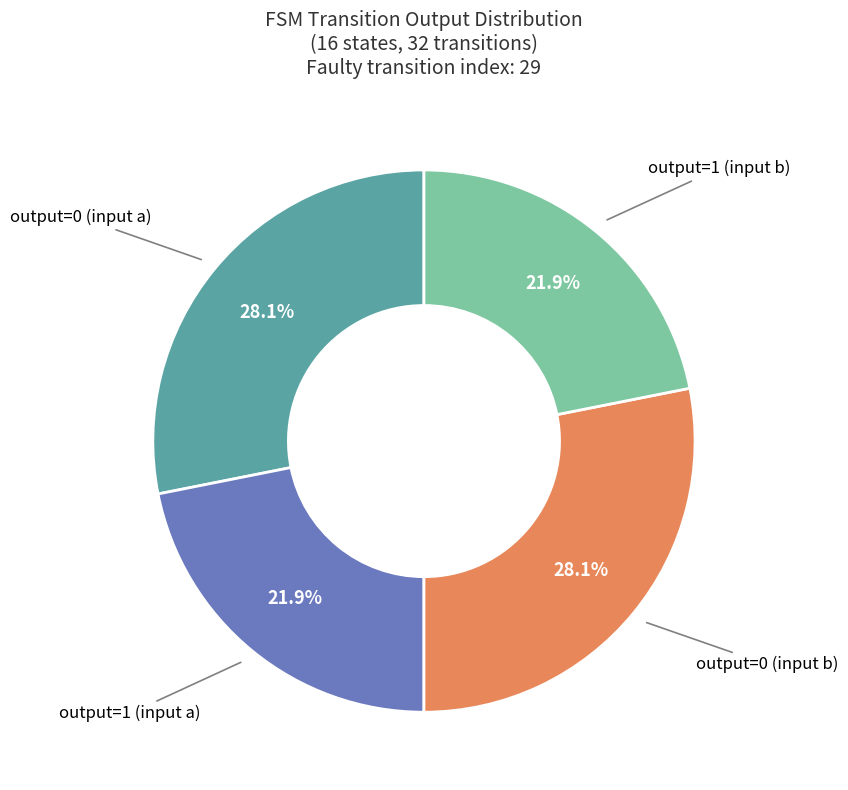

Approximately how many times larger is the value at output=1 (input b) compared to output=0 (input a)?

0.8